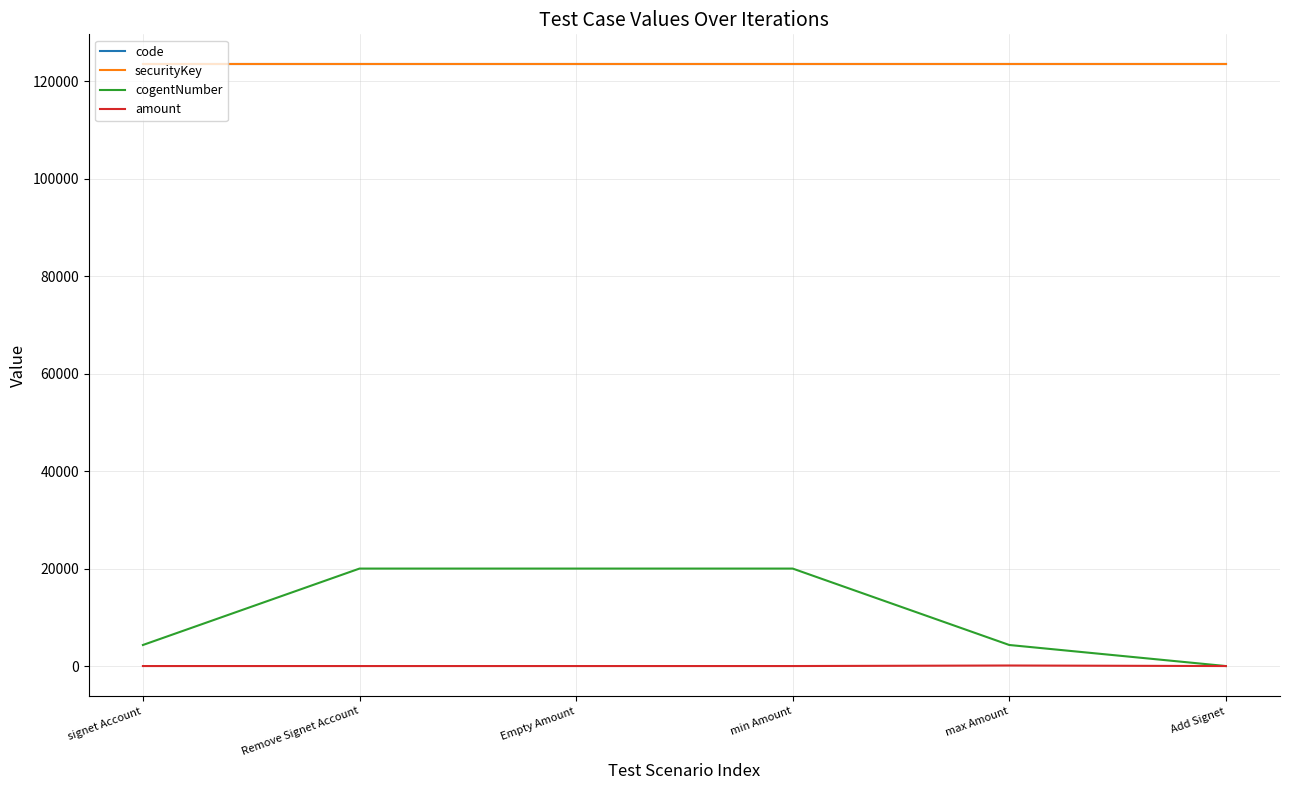

What is the label of the 2nd point from the left?

Remove Signet Account